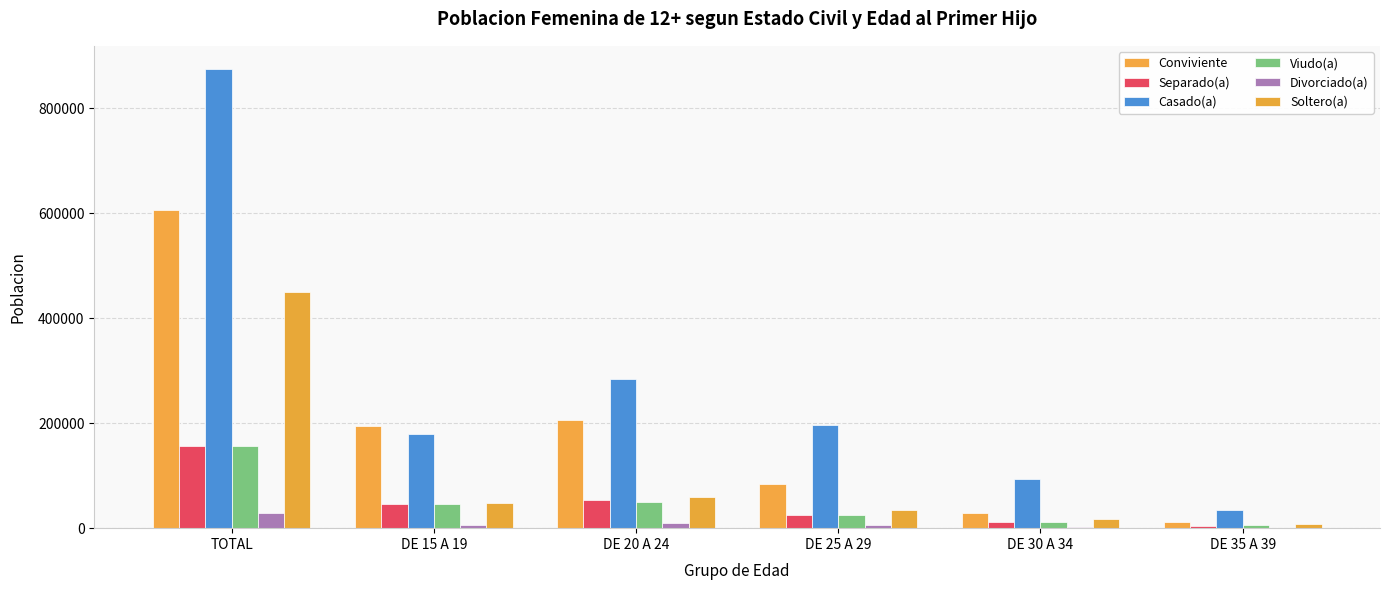

Where does the Viudo(a) series first go above 46254?

TOTAL